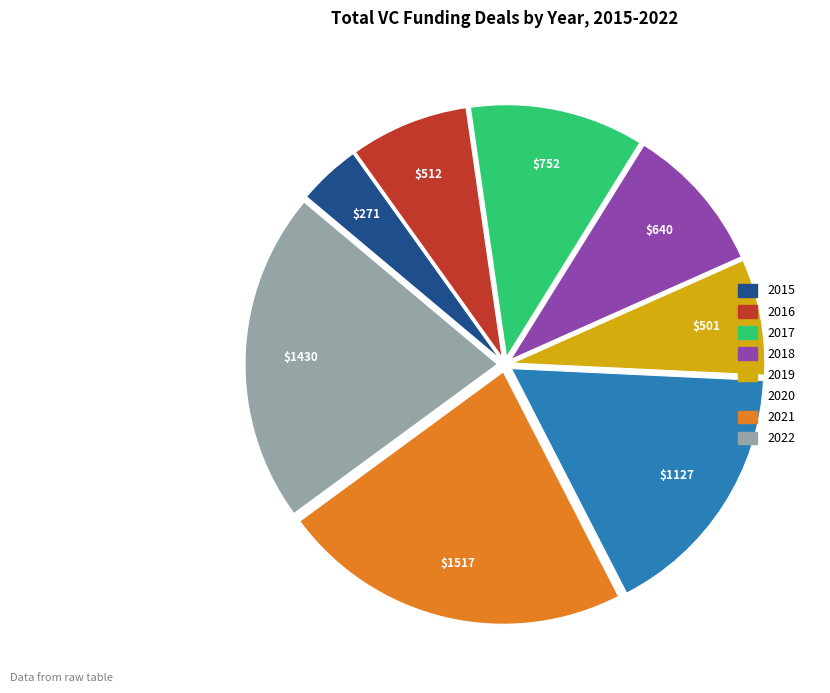

What is the ratio of the value at 2017 to the value at 2015?

2.8